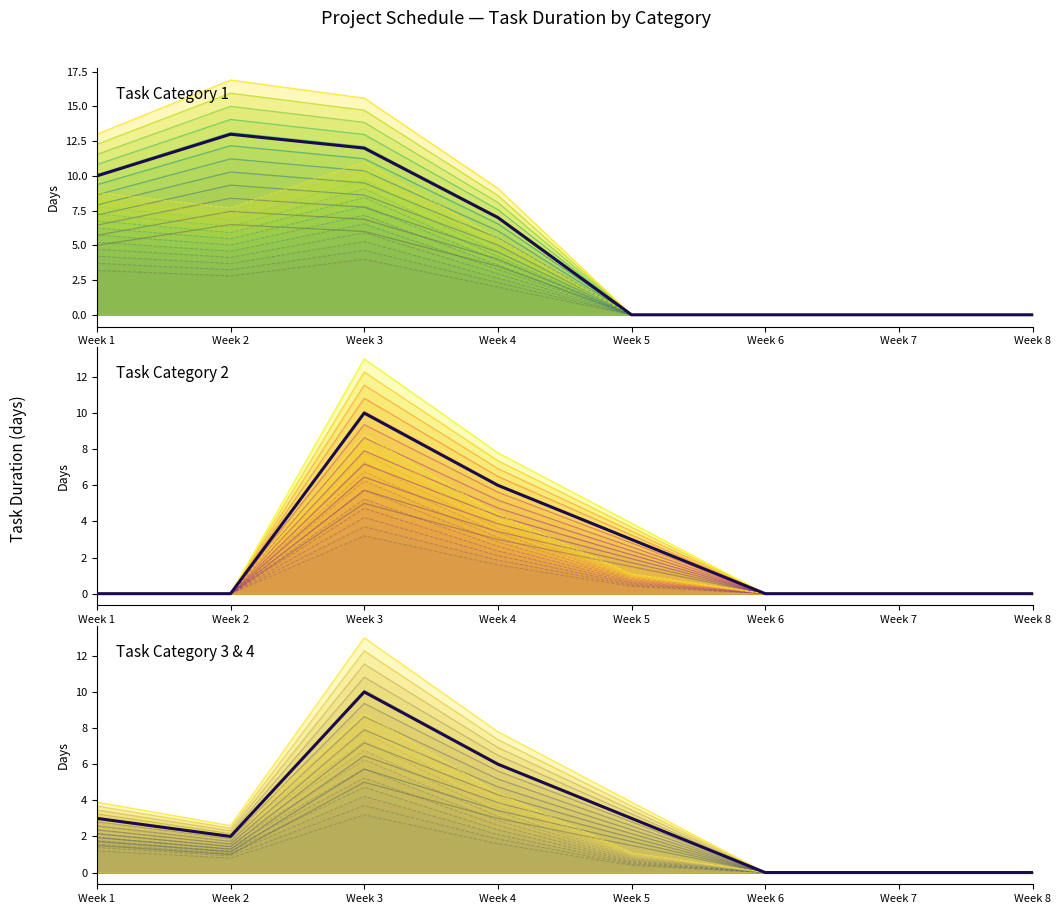

True or false: Task Category 1 has a value of 0.0 at Week 8.

True